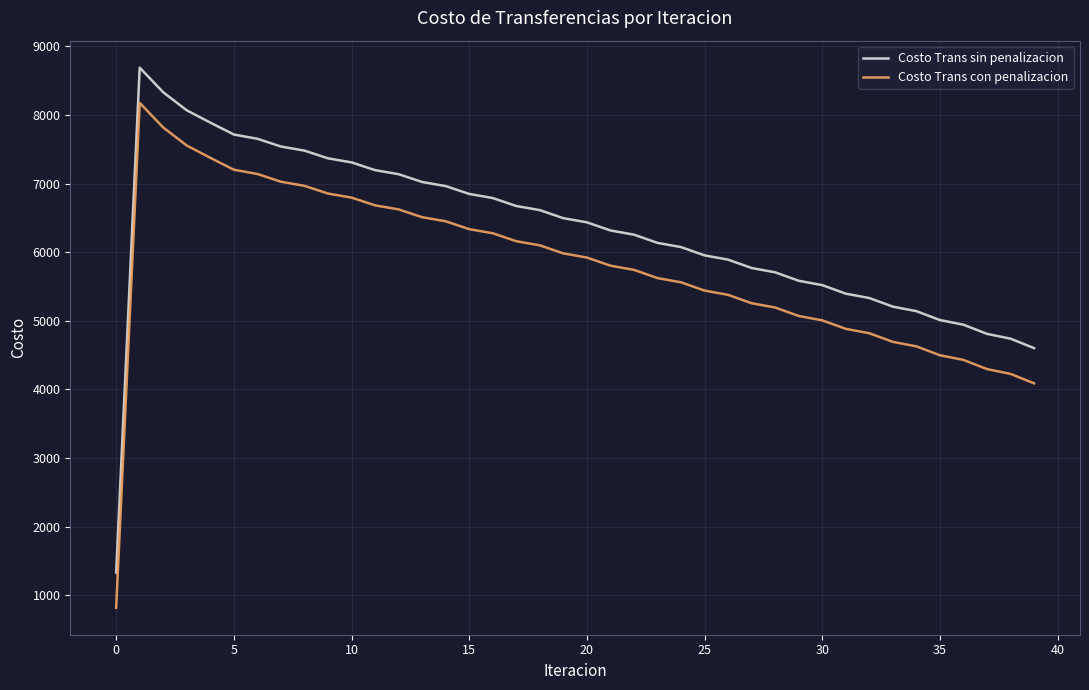

True or false: Costo Trans con penalizacion and Costo Trans sin penalizacion intersect in this chart.

False